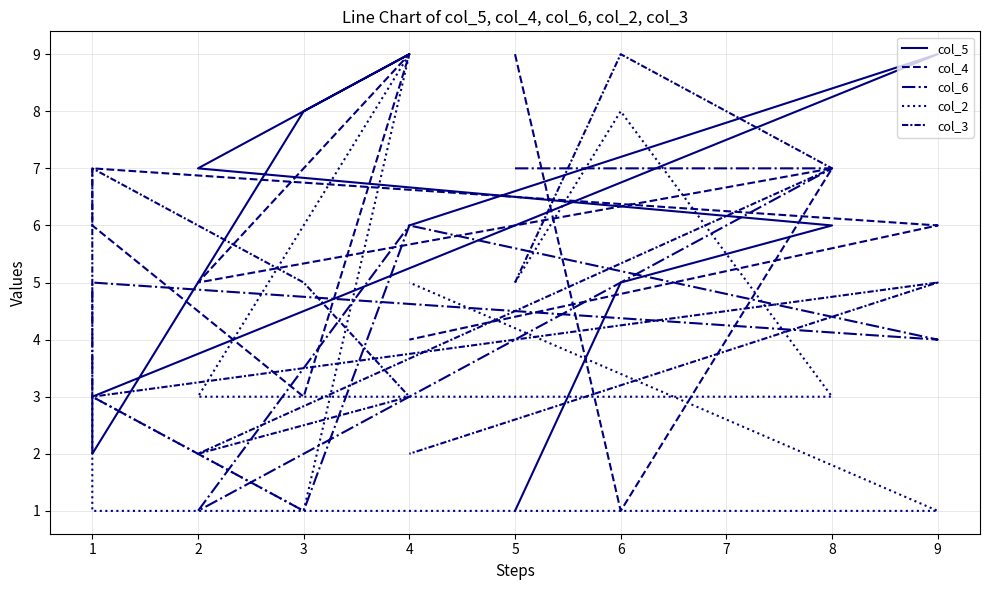

After their last crossing, which series has the higher values: col_2 or col_3?

col_2